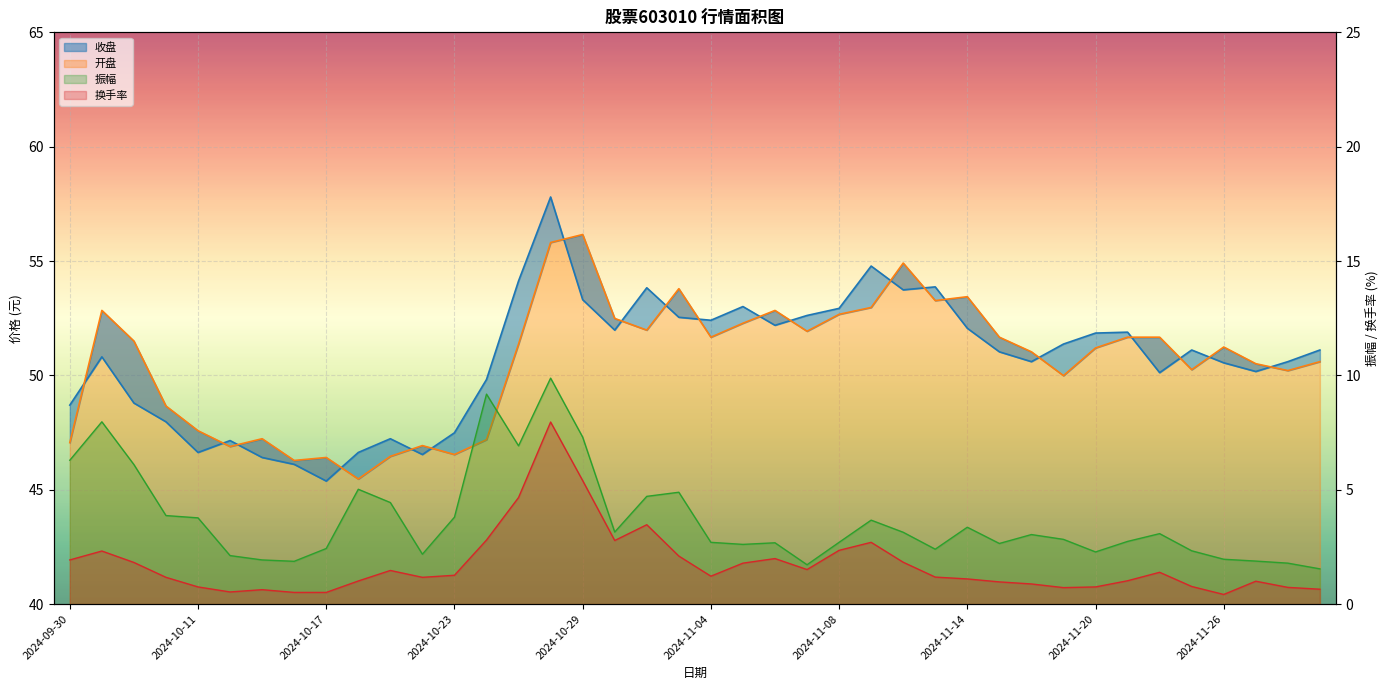

What is the difference between the 收盘 values at 2024-11-08 and 2024-11-13?

0.9